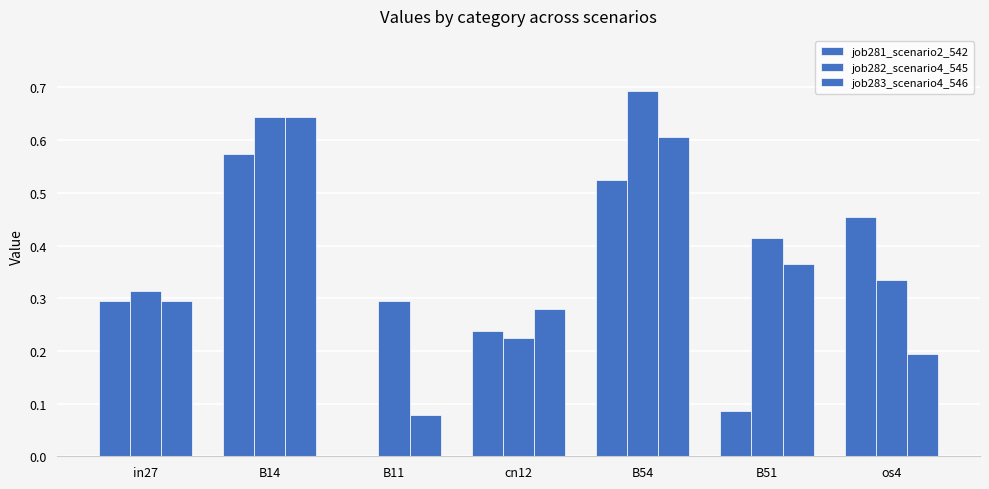

How many series are shown in this chart?

3